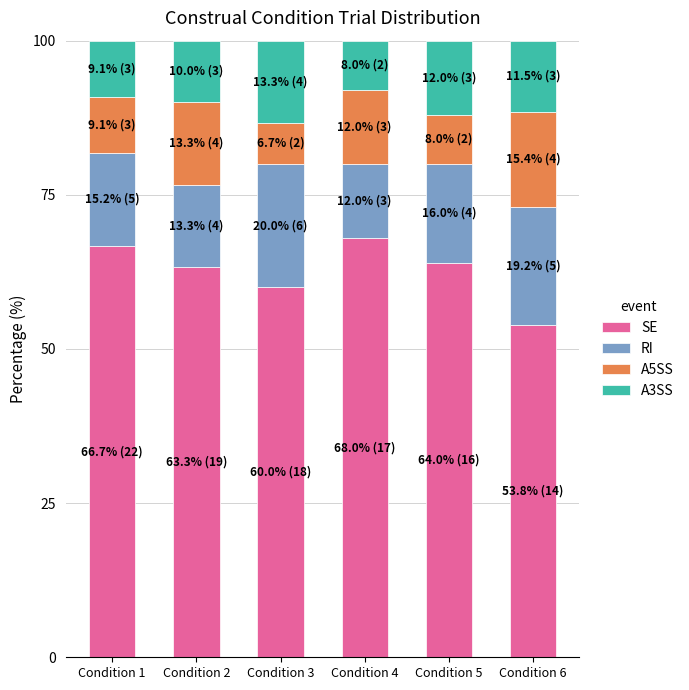

What is the average value of the SE series?

62.6